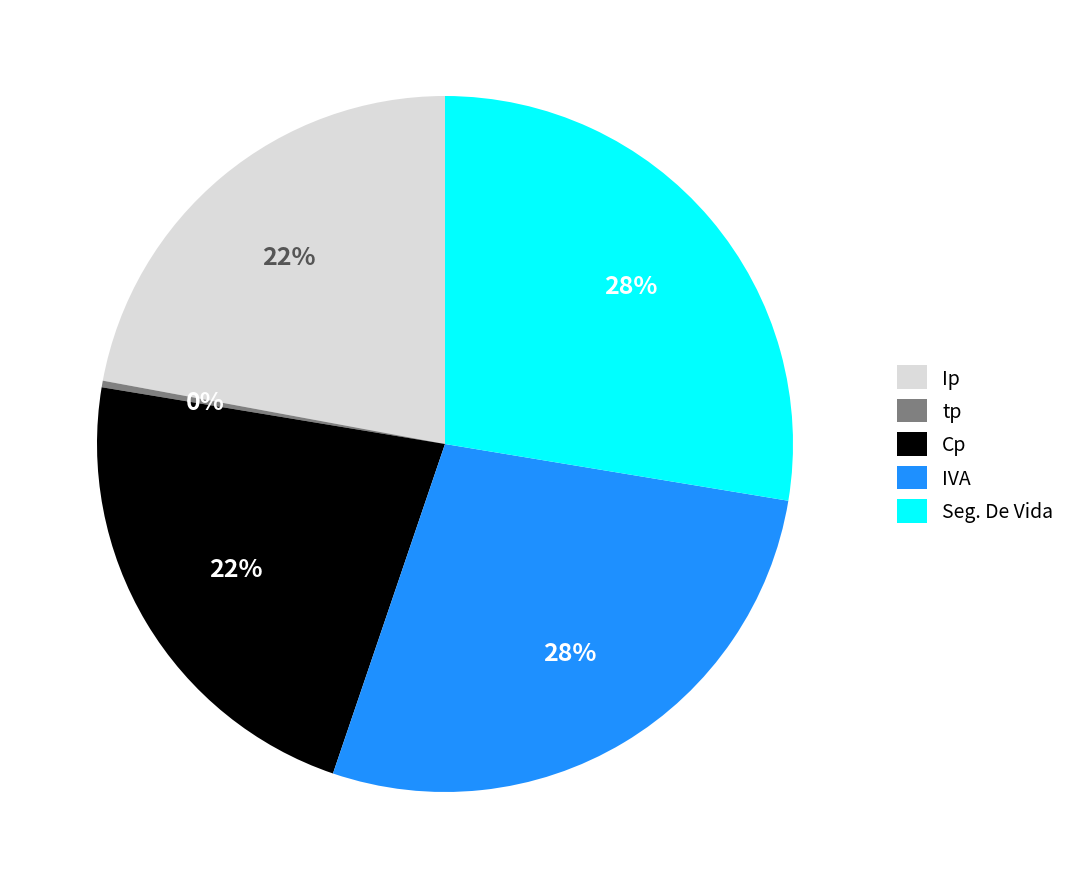

To the nearest percent, what is the average slice percentage?

20%